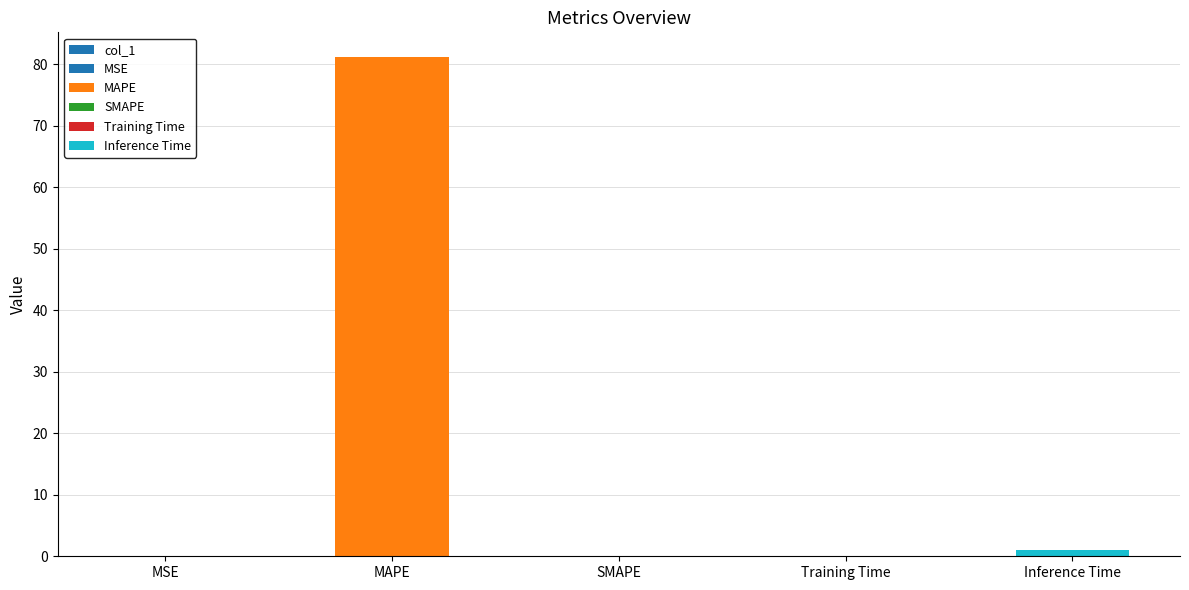

Is it true that the value at MAPE is 119.5?

False